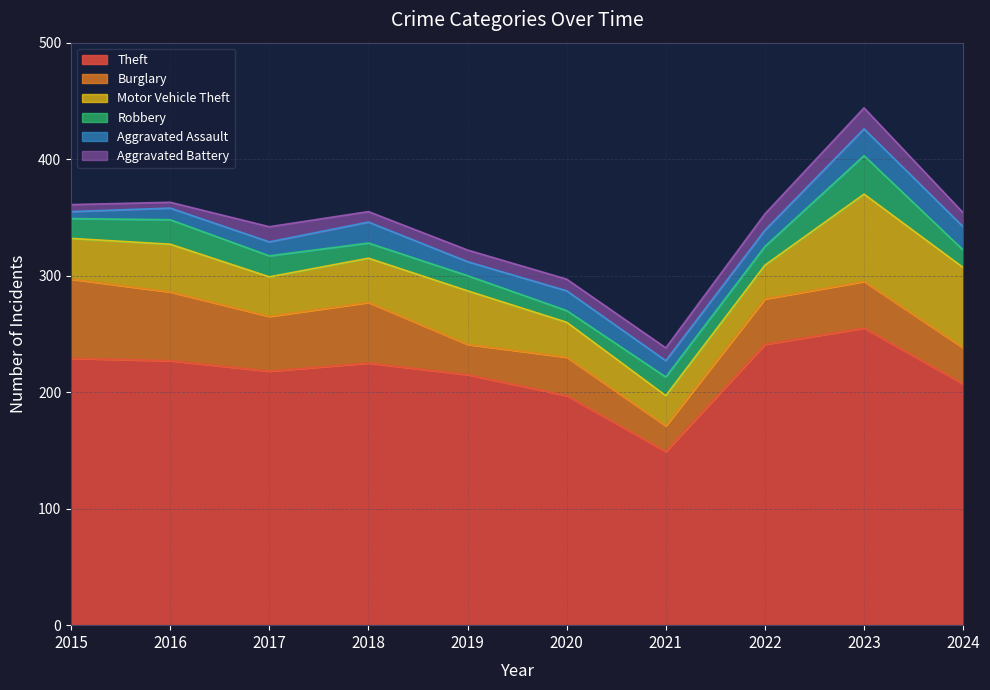

Is it true that Robbery equals 58 at 2023?

False